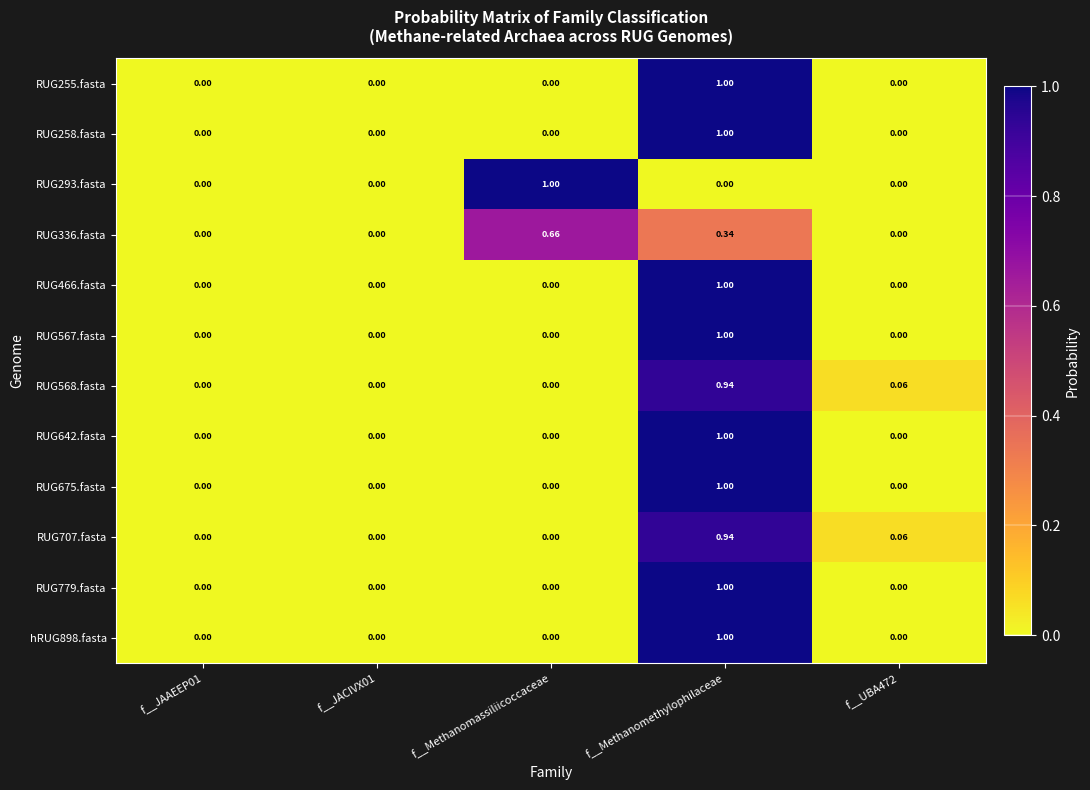

Which category has the highest value in the RUG336.fasta series?

f__Methanomassiliicoccaceae